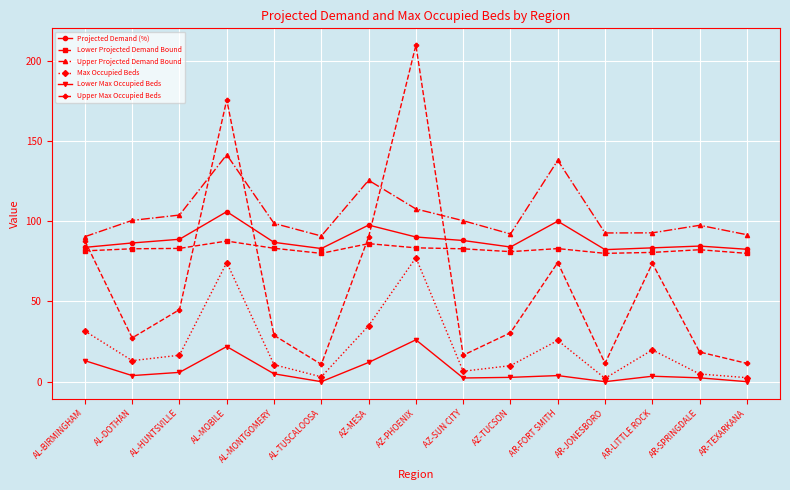

What is the sum of all Upper Projected Demand Bound values?

1564.2